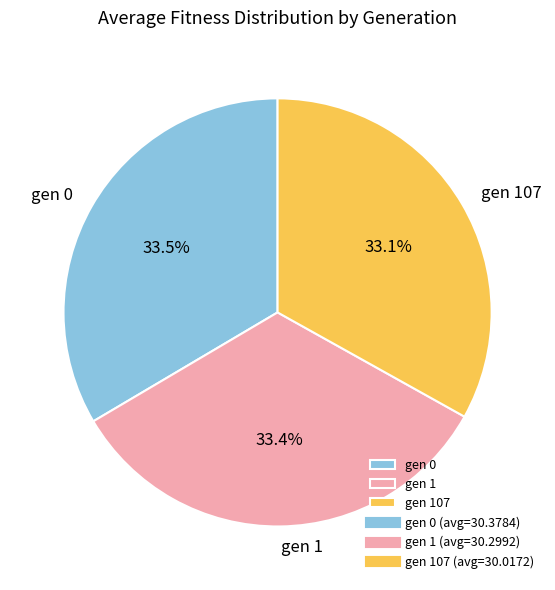

Does any single category account for the majority?

No